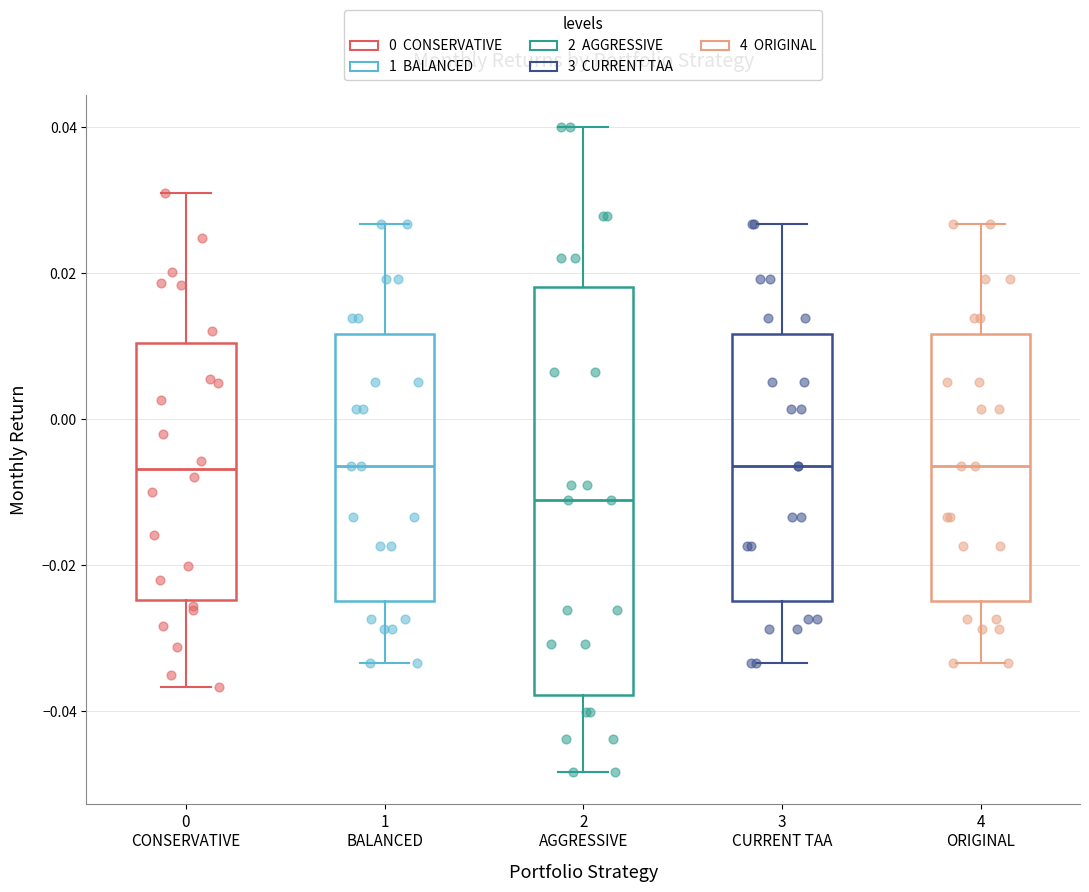

Comparing the boxes themselves (not the whiskers), which one is the tallest?

2 AGGRESSIVE